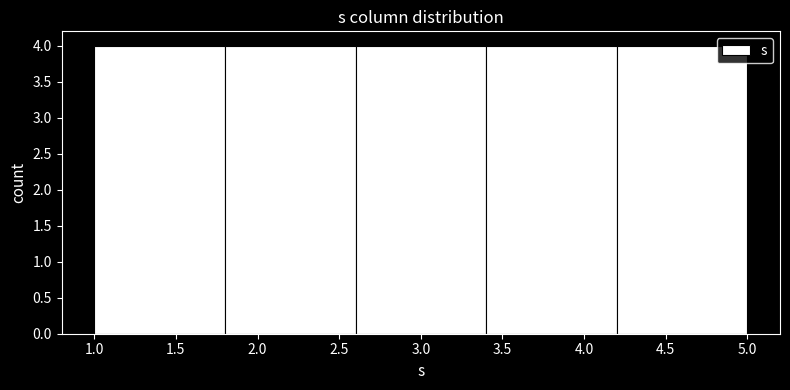

Reading left to right, list every bar in this chart as the range it spans on the x-axis followed by its height. The values are not printed on the chart, so give them approximately, as read against the axis.

1.0 to 1.8: 4
1.8 to 2.6: 4
2.6 to 3.4: 4
3.4 to 4.2: 4
4.2 to 5.0: 4